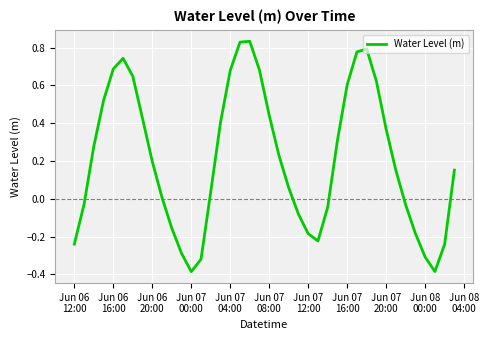

What is the difference between the maximum and minimum values?

1.2